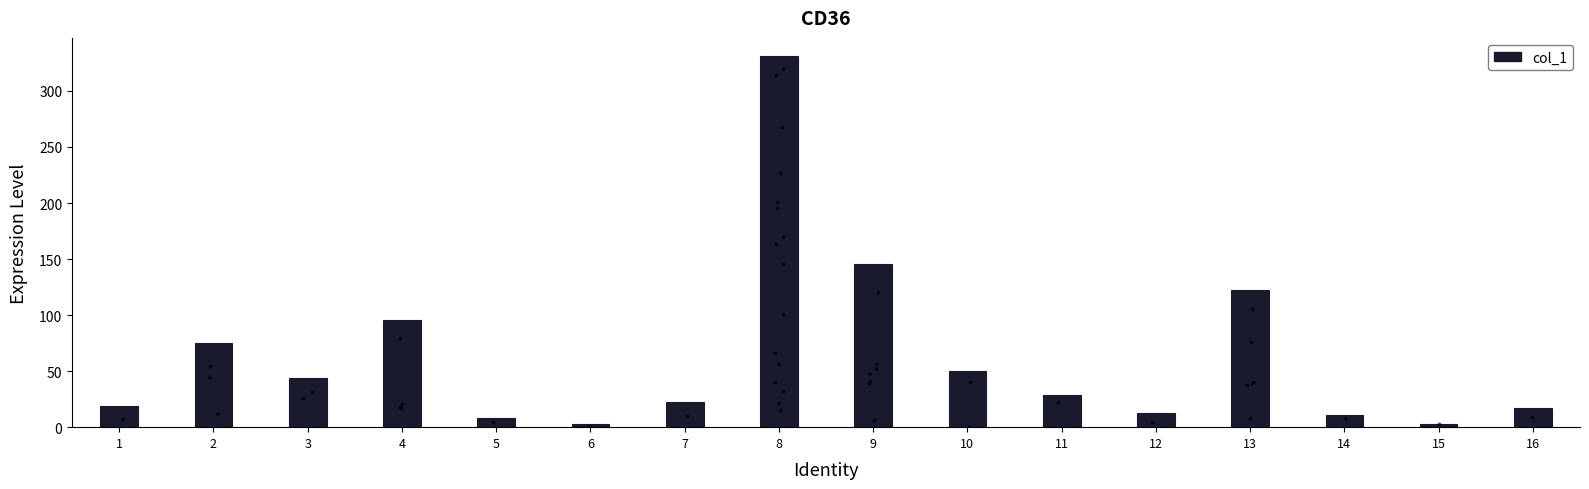

What is the change in value from 5 to 9?

+137.6